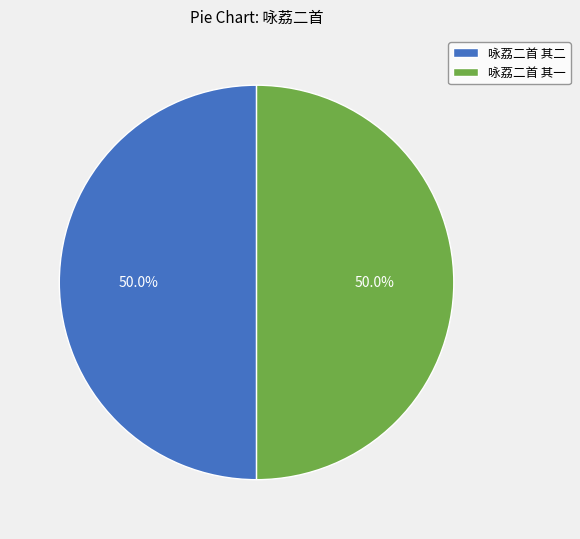

To the nearest percent, what percentage of the pie is 咏荔二首 其一?

50%